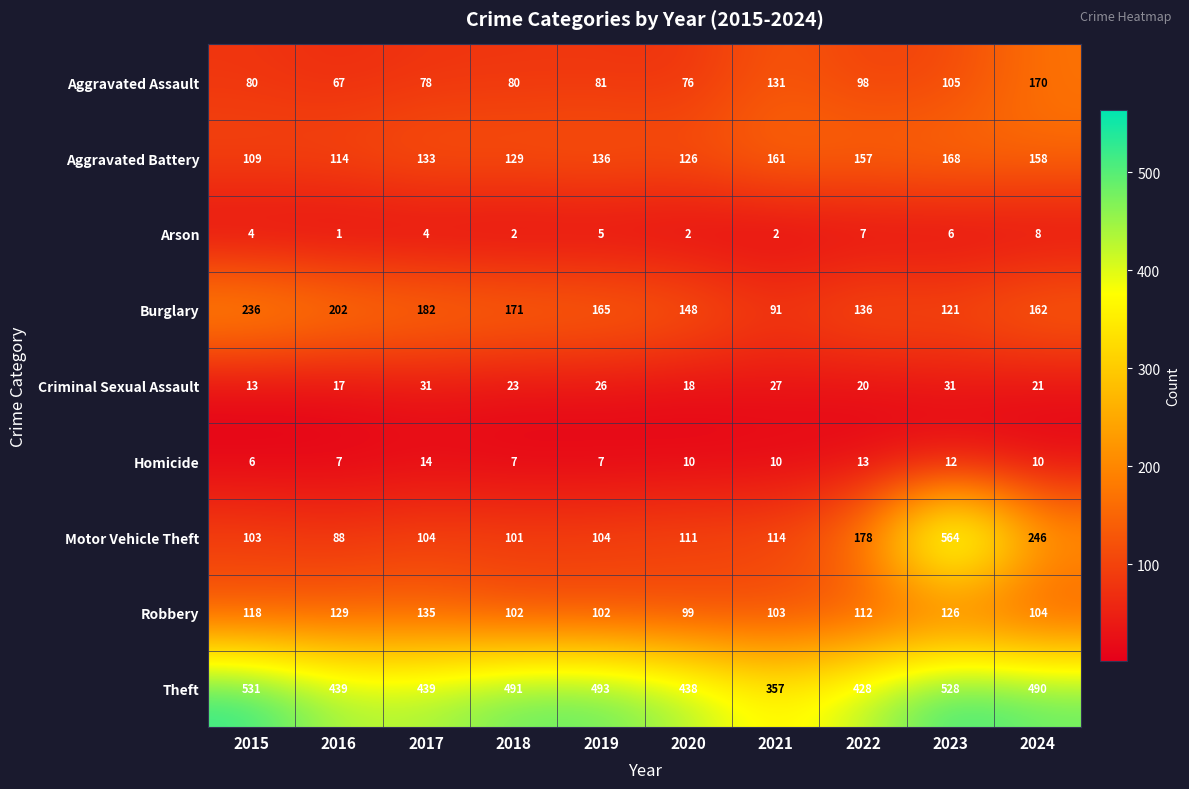

What value does the Arson series have at 2019?

5